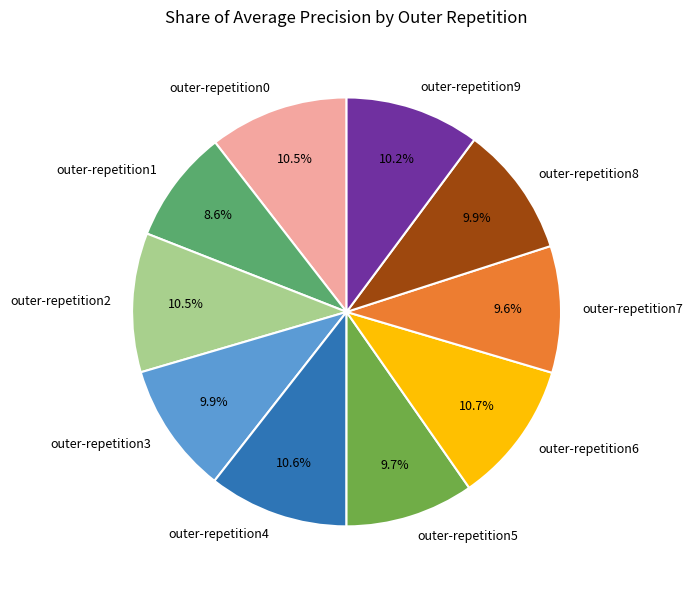

Is outer-repetition2 the majority of the pie?

No